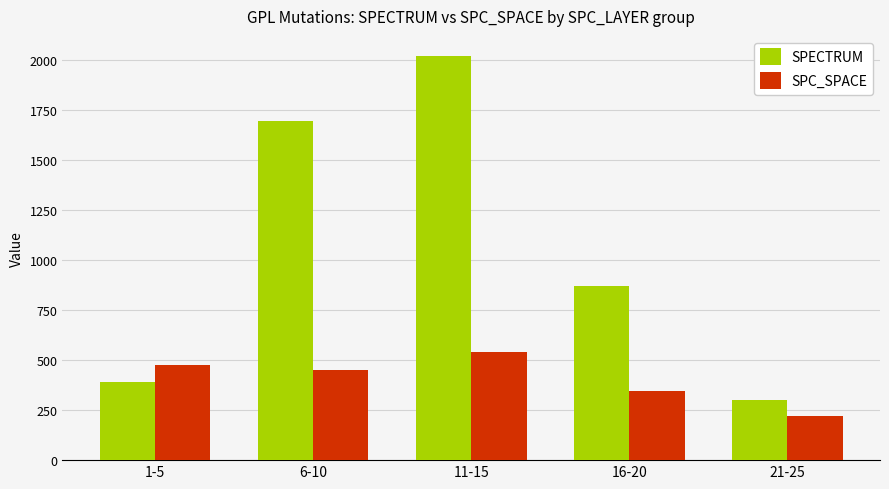

True or false: SPECTRUM has a value of 1268 at 16-20.

False